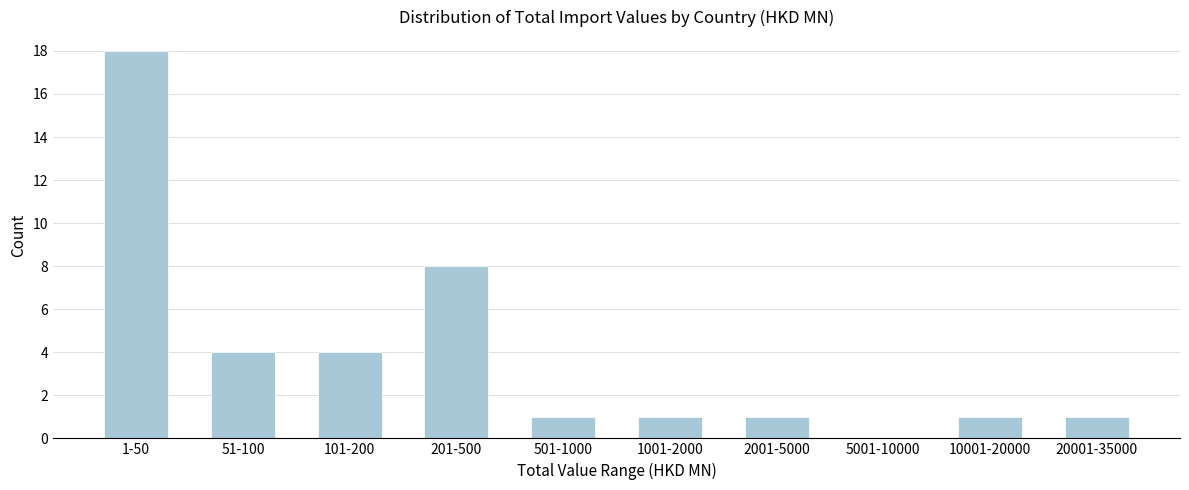

Reading left to right, list all the values displayed in this chart.

1-50=18	51-100=4	101-200=4	201-500=8	501-1000=1	1001-2000=1	2001-5000=1	5001-10000=0	10001-20000=1	20001-35000=1